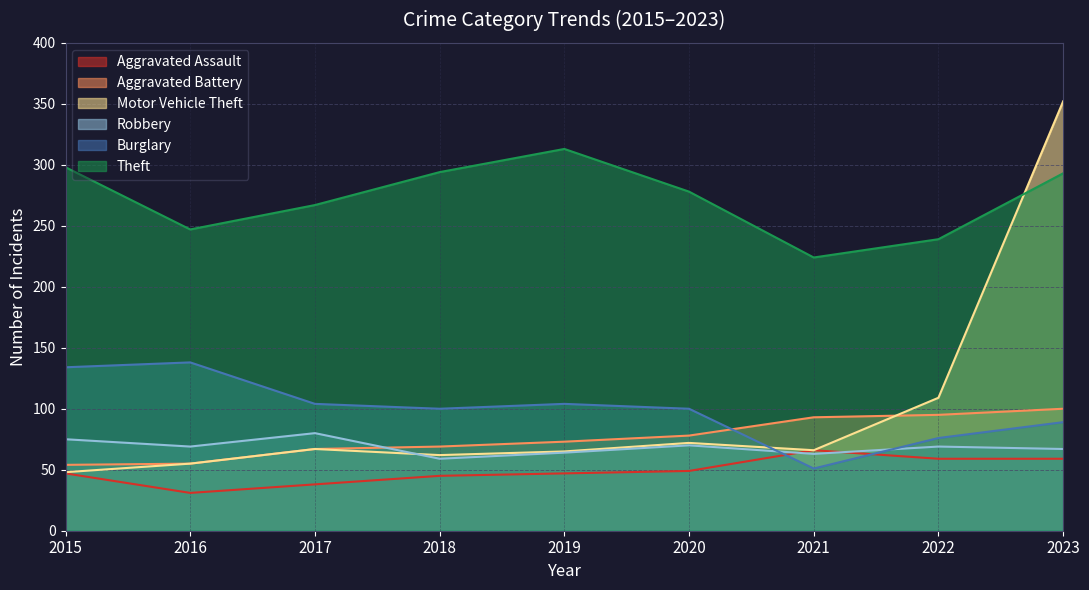

Where is Theft nearest to the value 268?

2017